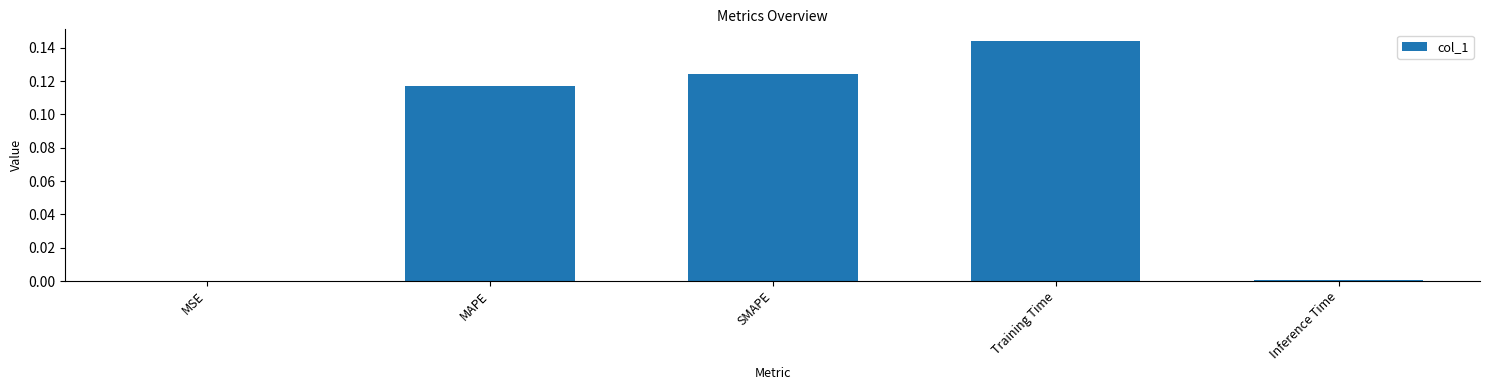

Does the chart contain stacked bars?

No